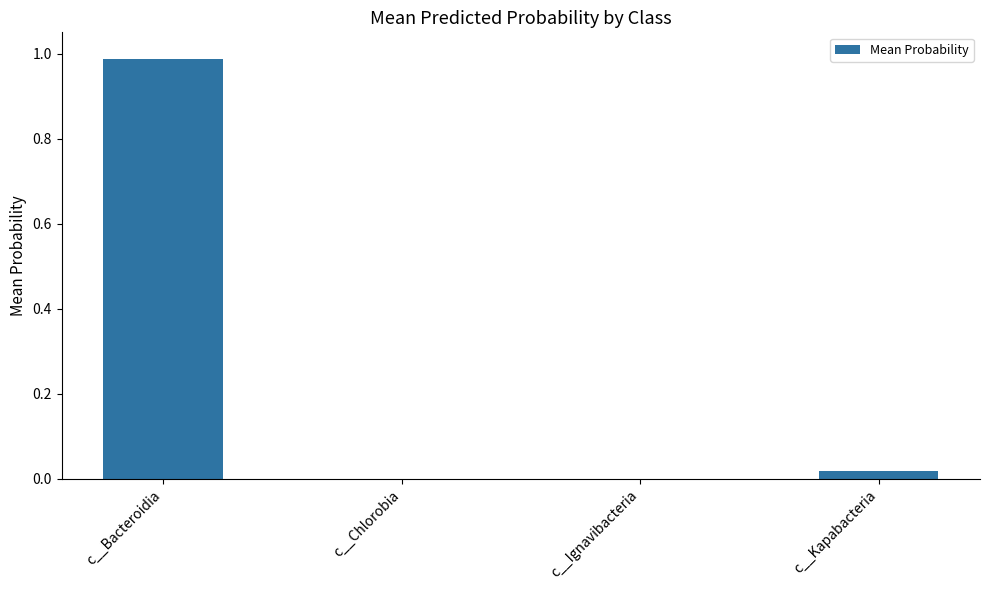

The value at c__Chlorobia is 0.0. True or false?

True